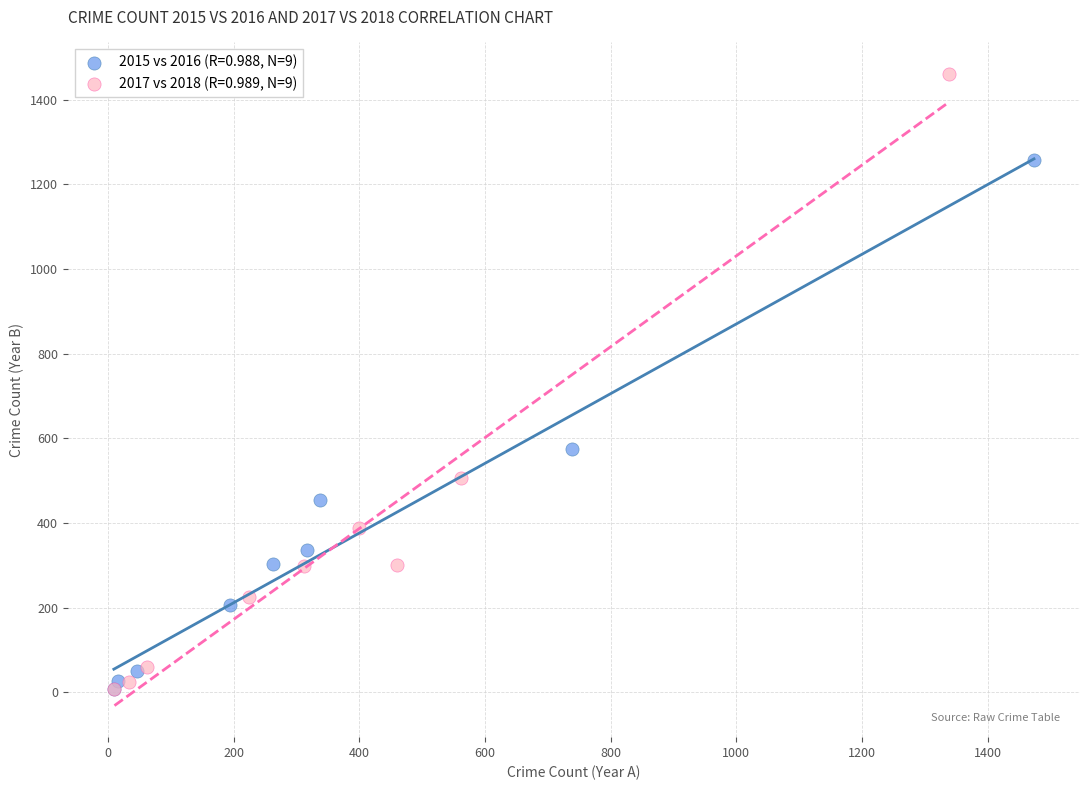

Which series has the widest spread of Y values?

2017 vs 2018 (R=0.989, N=9)